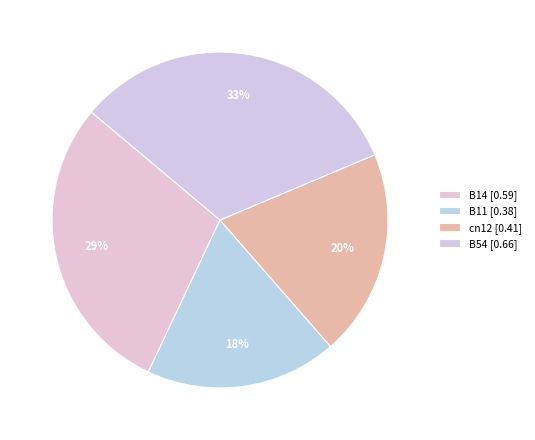

What is the largest slice in the pie chart?

B54